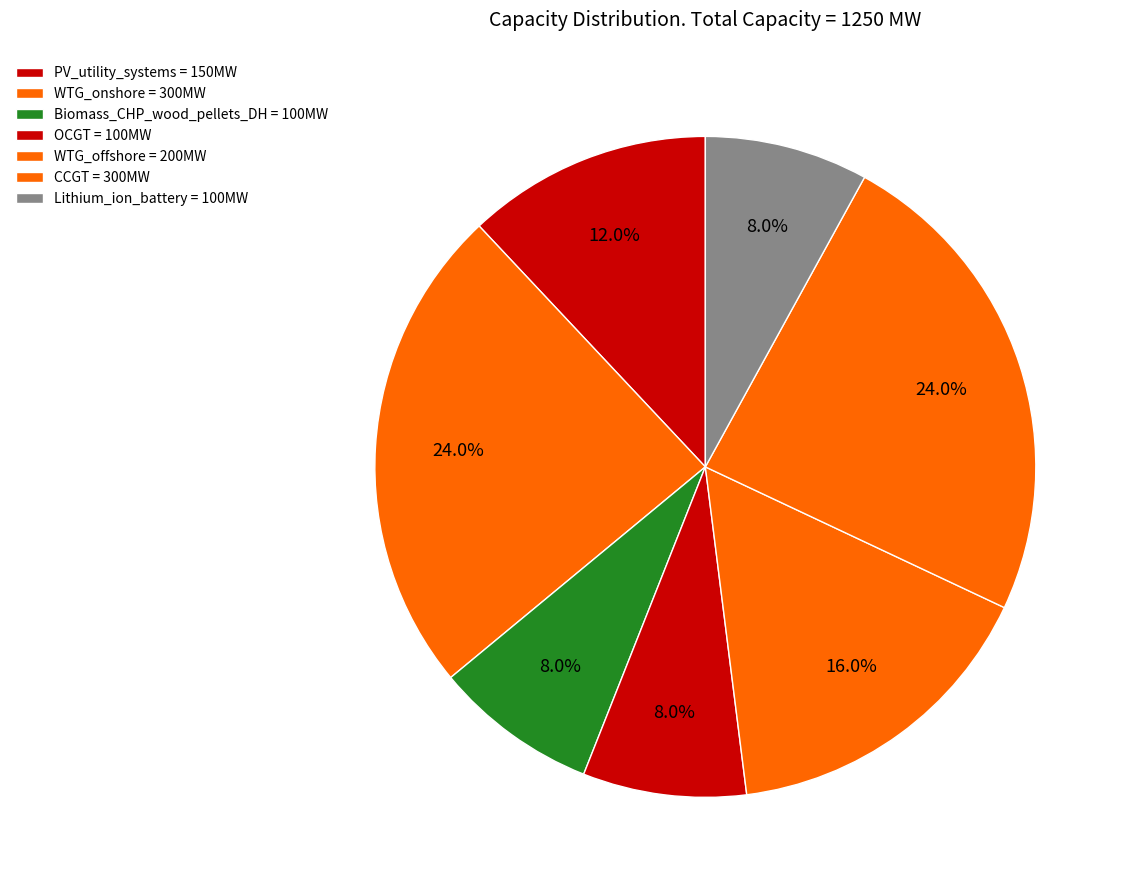

Approximately how many times larger is the value at CCGT compared to Biomass_CHP_wood_pellets_DH?

3.0